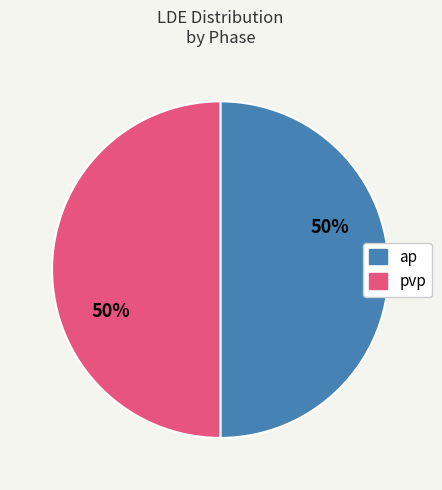

Is the sum of ap and pvp greater than half?

Yes